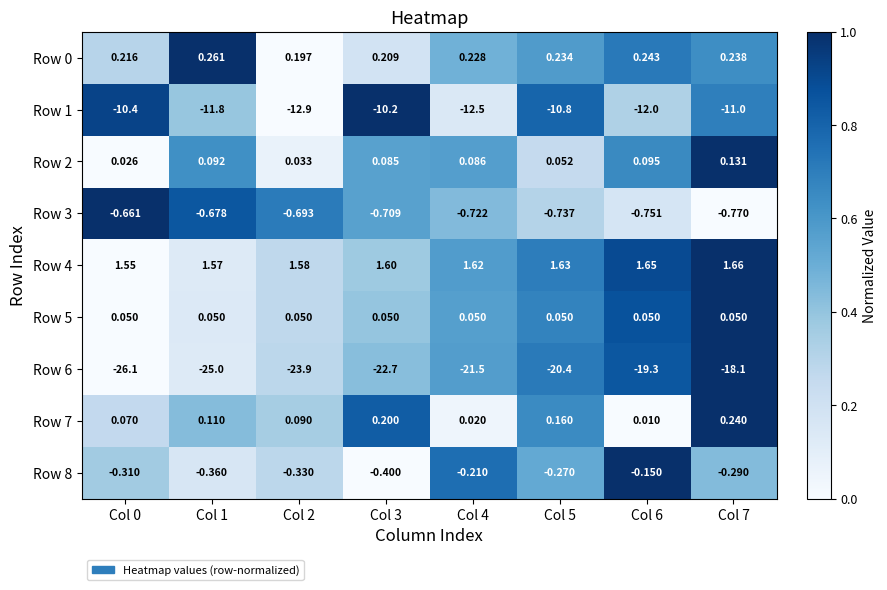

How many data points does each series have?

8